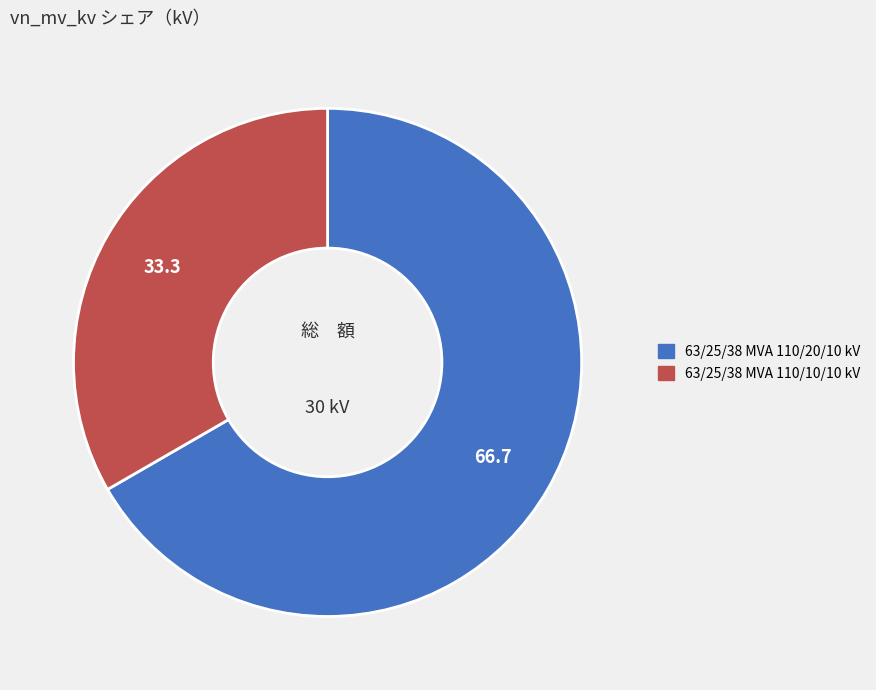

Does 63/25/38 MVA 110/20/10 kV represent more than half of the total?

Yes